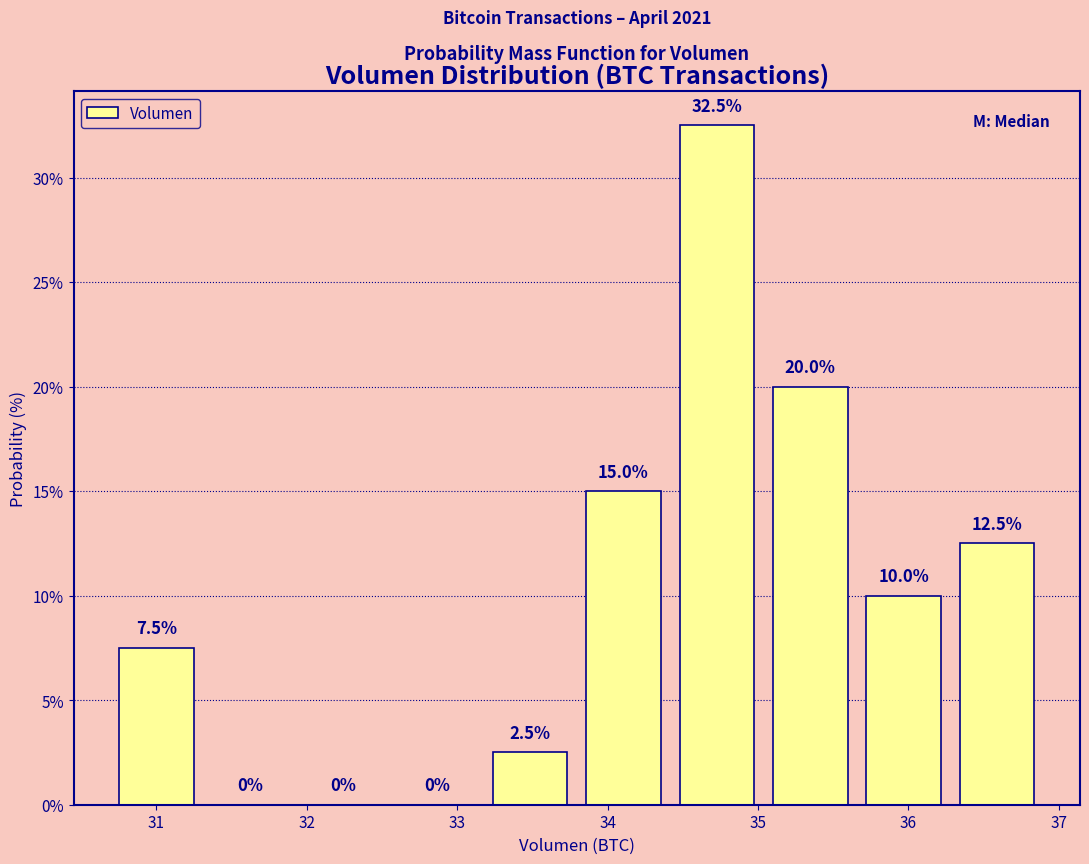

Reading left to right, list every bar in this chart as the range it spans on the x-axis followed by its height. The bar edges are not printed on the chart, so give them approximately, as read against the axis.

30.7 to 31.3: 7.5
31.3 to 31.9: 0.0
31.9 to 32.6: 0.0
32.6 to 33.2: 0.0
33.2 to 33.8: 2.5
33.8 to 34.4: 15.0
34.4 to 35.0: 32.5
35.0 to 35.7: 20.0
35.7 to 36.3: 10.0
36.3 to 36.9: 12.5